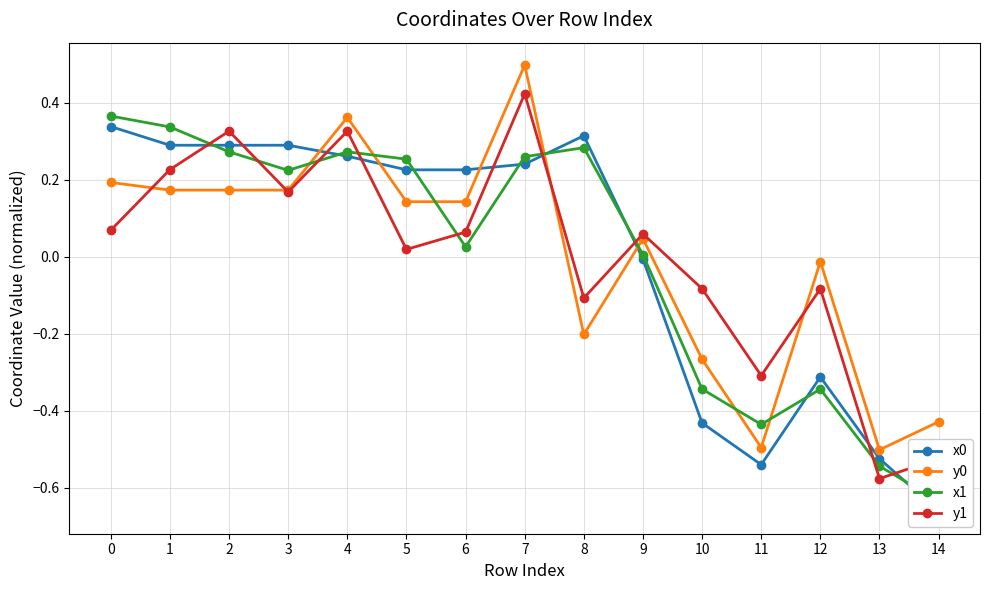

Reading right to left, transcribe all the data shown in this chart.

x0: 14=-0.7	13=-0.5	12=-0.3	11=-0.5	10=-0.4	9=-0.0	8=0.3	7=0.2	6=0.2	5=0.2	4=0.3	3=0.3	2=0.3	1=0.3	0=0.3
y0: 14=-0.4	13=-0.5	12=-0.0	11=-0.5	10=-0.3	9=0.0	8=-0.2	7=0.5	6=0.1	5=0.1	4=0.4	3=0.2	2=0.2	1=0.2	0=0.2
x1: 14=-0.6	13=-0.5	12=-0.3	11=-0.4	10=-0.3	9=0.0	8=0.3	7=0.3	6=0.0	5=0.3	4=0.3	3=0.2	2=0.3	1=0.3	0=0.4
y1: 14=-0.5	13=-0.6	12=-0.1	11=-0.3	10=-0.1	9=0.1	8=-0.1	7=0.4	6=0.1	5=0.0	4=0.3	3=0.2	2=0.3	1=0.2	0=0.1